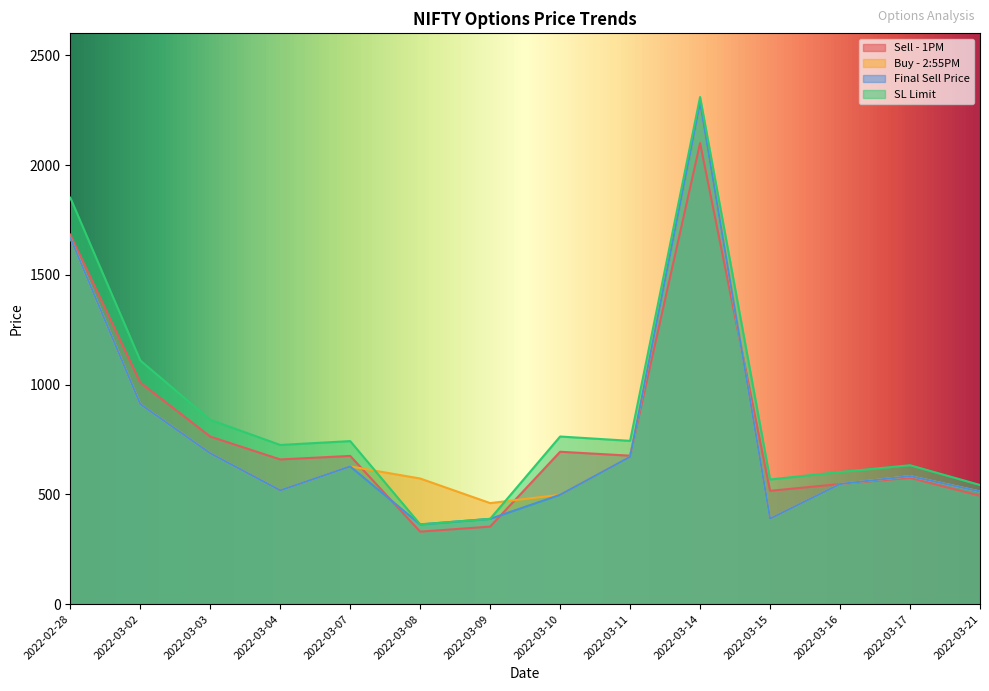

Does the chart display data point markers on the line(s)?

No